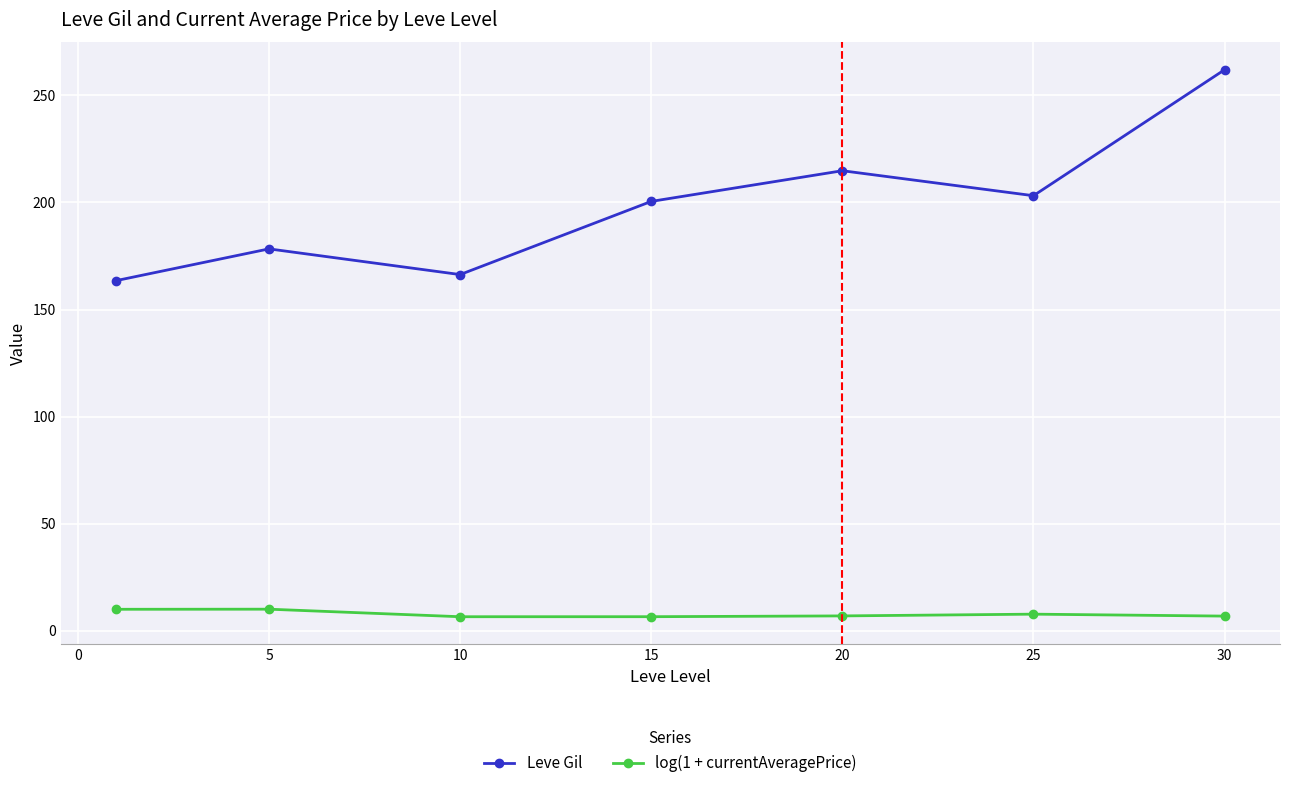

What is the average value of the Leve Gil series?

198.4